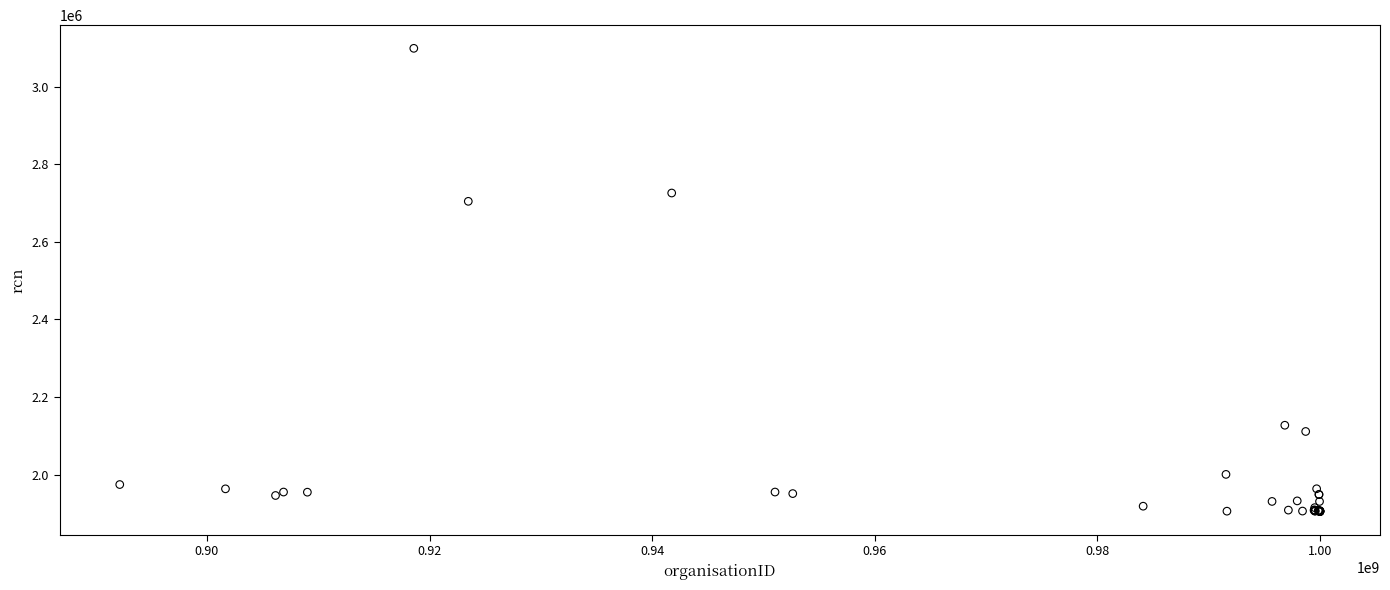

What Y value in the scatter plot is closest to 2501986?

2704368